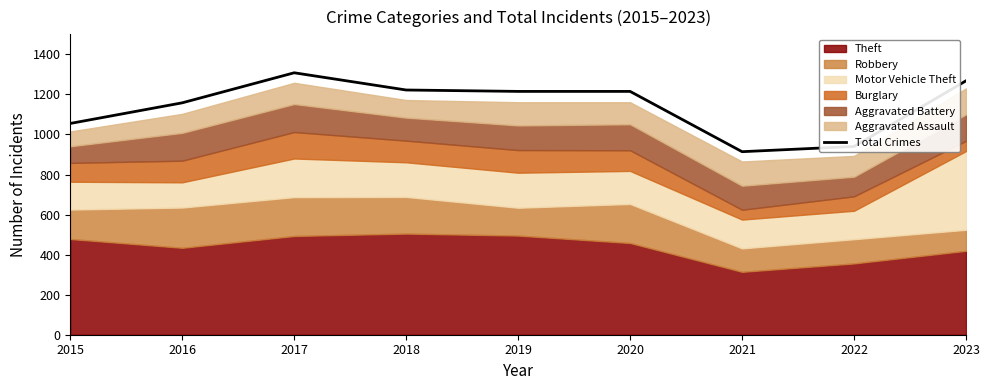

What is the change in value from 2018 to 2021?

-308